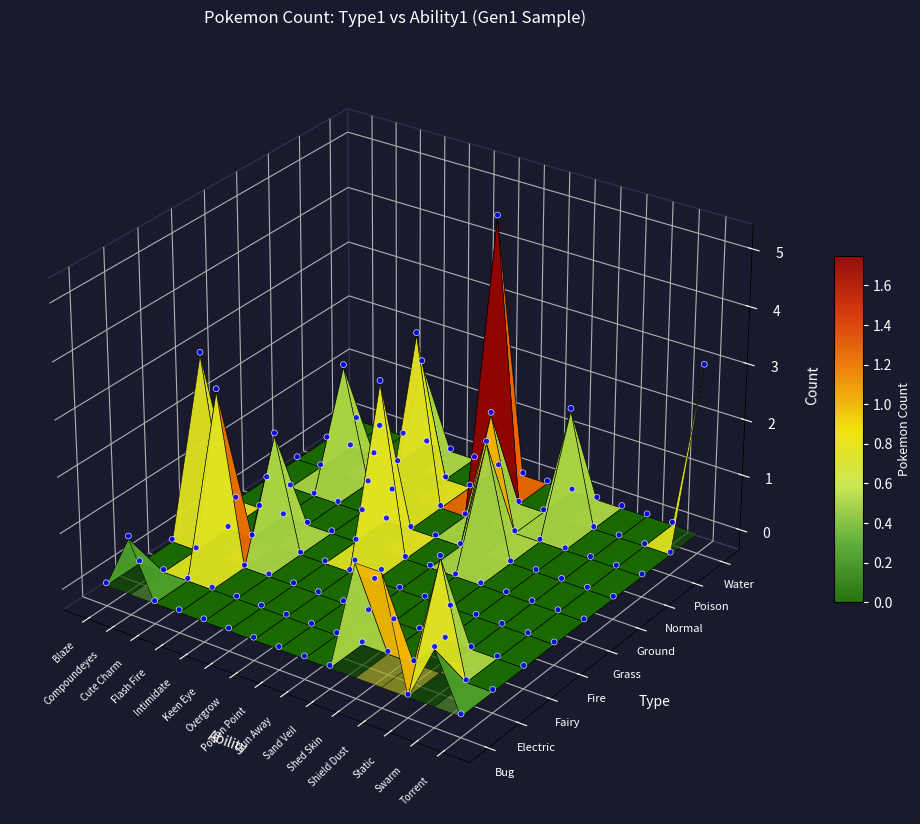

What is the spread (max minus min) of values at Shed Skin?

2